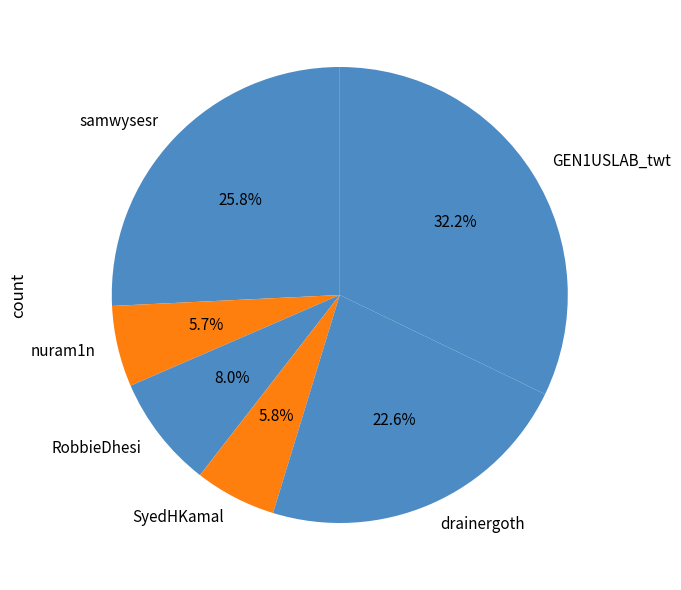

Is it true that samwysesr is 26% of the pie?

True